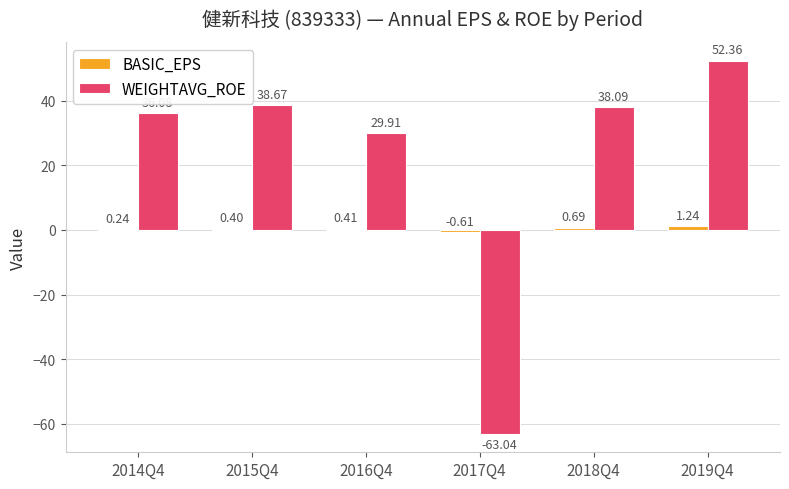

At which category is the sum across all series the highest?

2019Q4